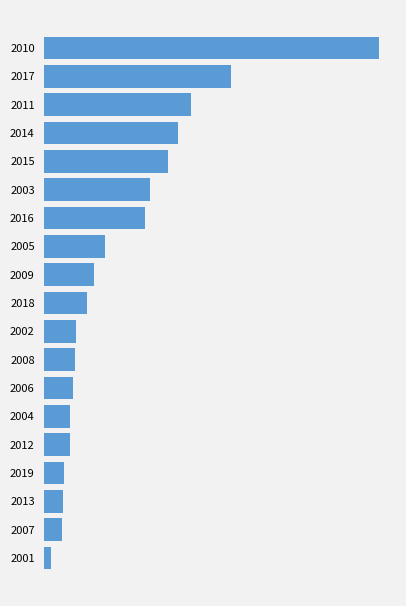

Are the bars horizontal?

Yes